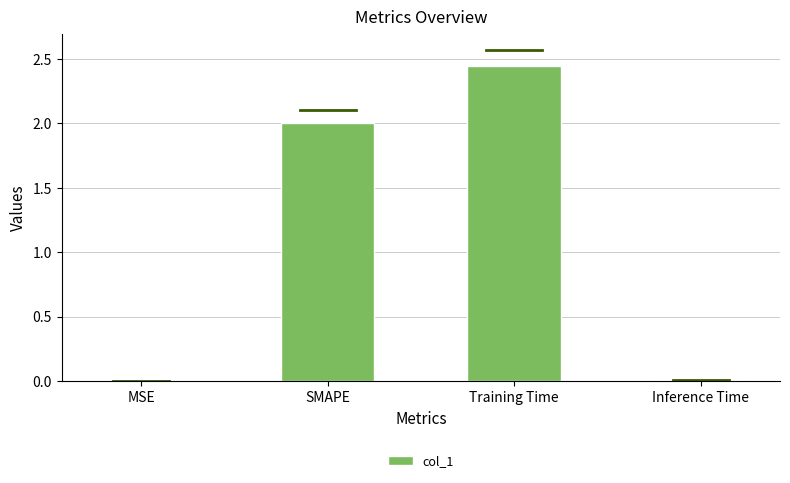

Which label corresponds to the largest value in the chart?

Training Time